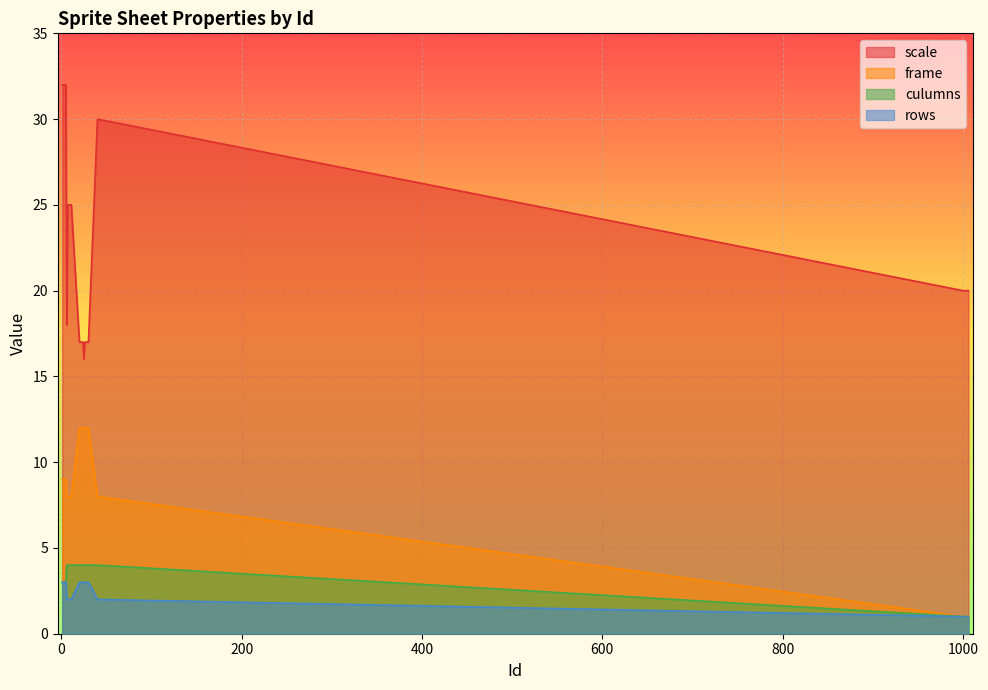

Rank the series by their maximum value, from highest to lowest.

scale, frame, culumns, rows